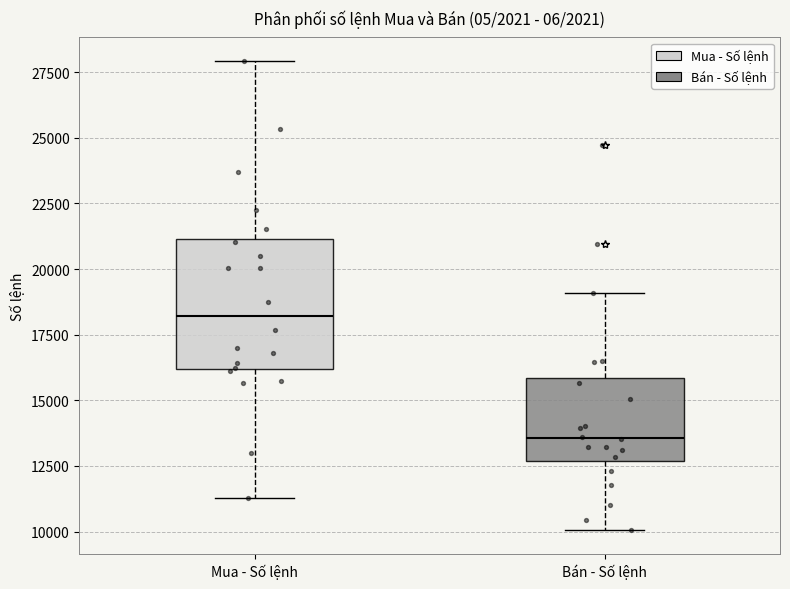

Reading left to right, read every box against the y-axis: the position of its median line, the range the box covers, and the ends of its whiskers. The values are not printed on the chart, so give them approximately, as read against the axis.

Mua - Số lệnh: median 18000, box 16000 to 21000, whiskers 11500 to 28000
Bán - Số lệnh: median 13500, box 12500 to 16000, whiskers 10000 to 19000